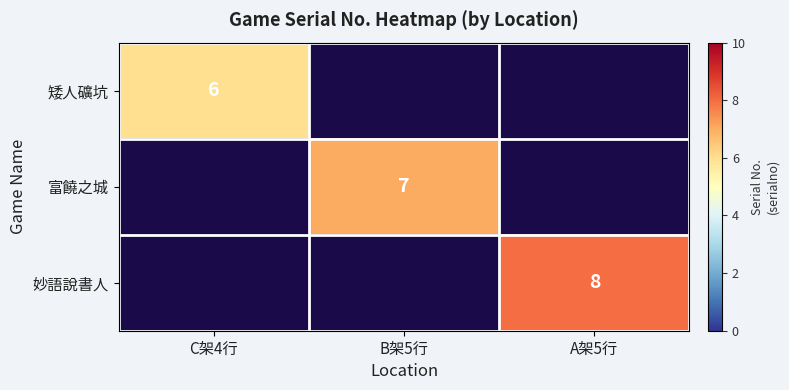

True or false: 矮人礦坑 has a value of 6 at C架4行.

True